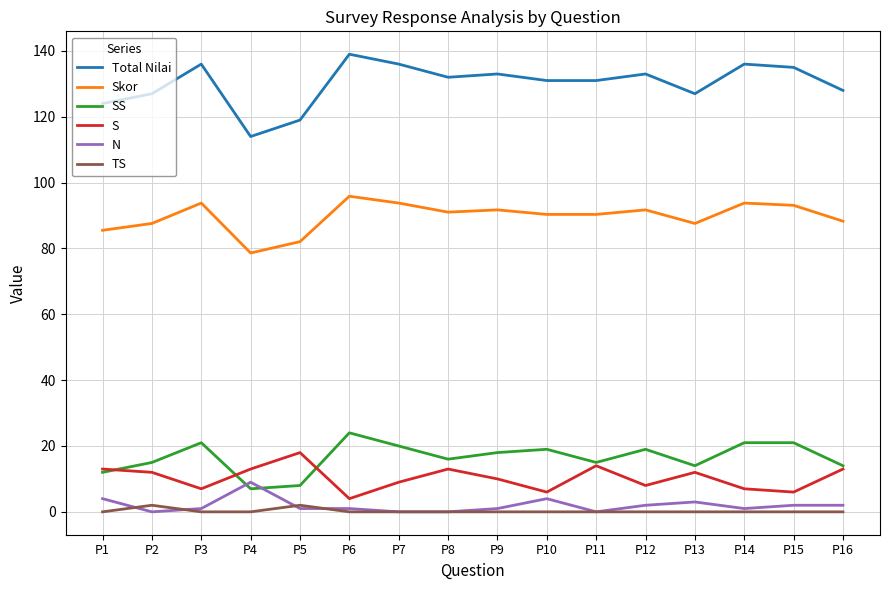

Is the value of SS at P2 greater than the value of Skor at P6?

No